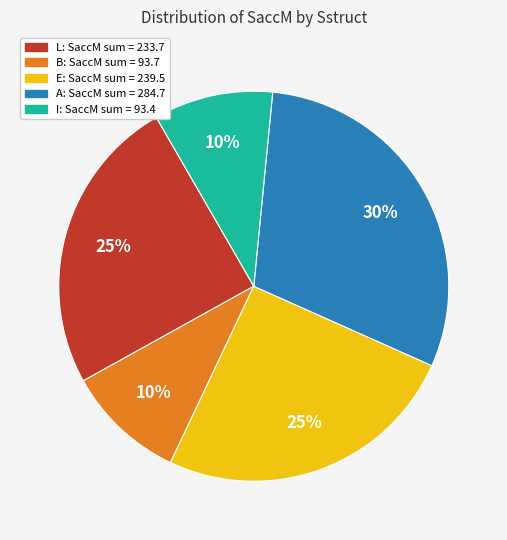

Is there any slice that represents more than half of the pie?

No